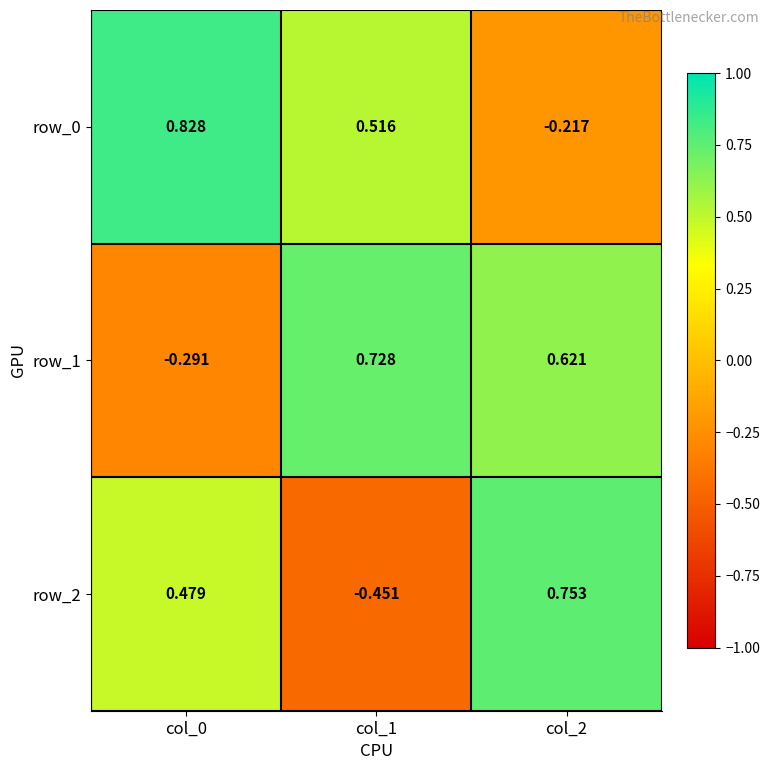

True or false: row_0 has a value of 1.5 at col_0.

False